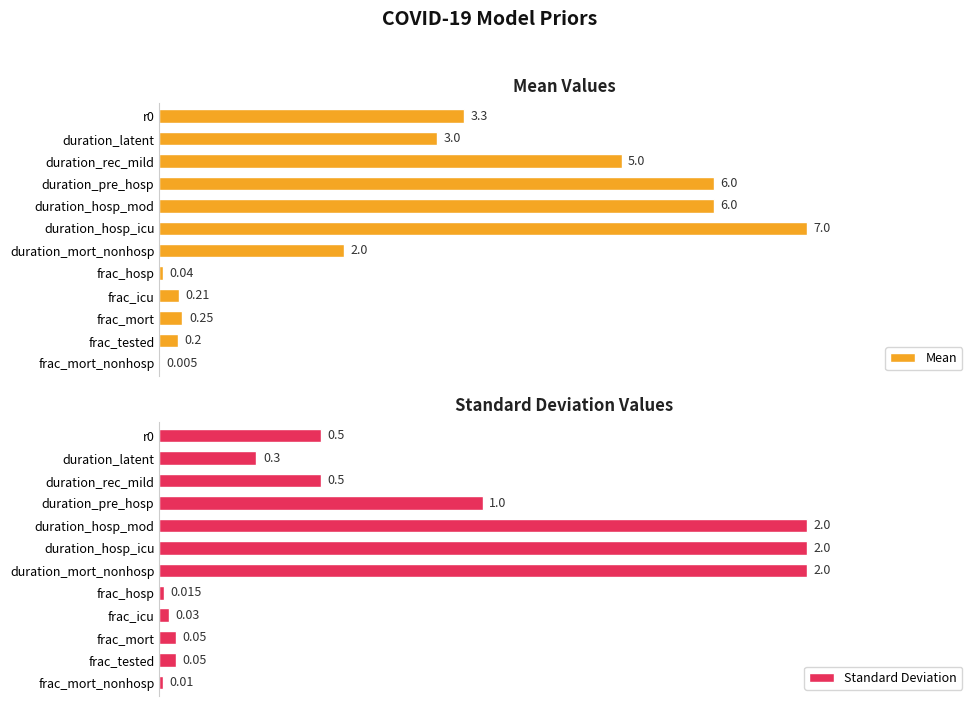

Does the chart contain any negative values?

No